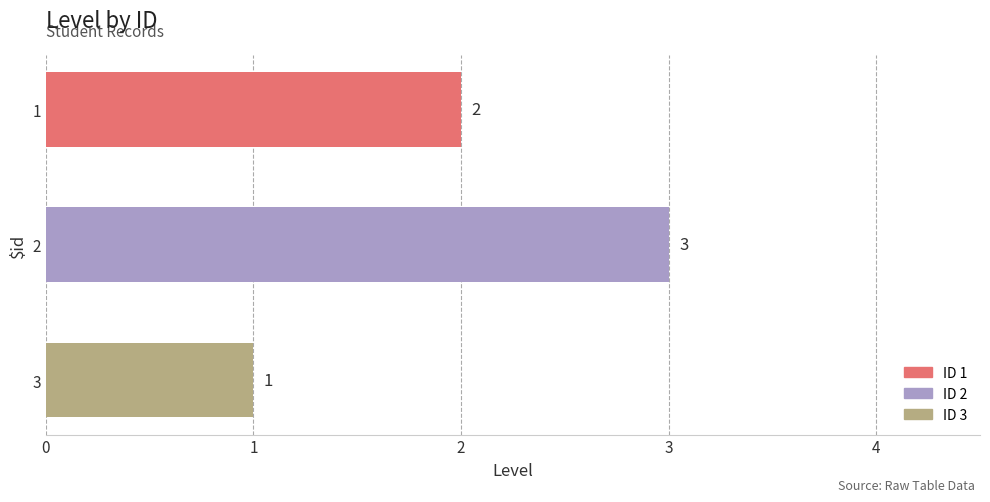

How many data points does each series have?

3